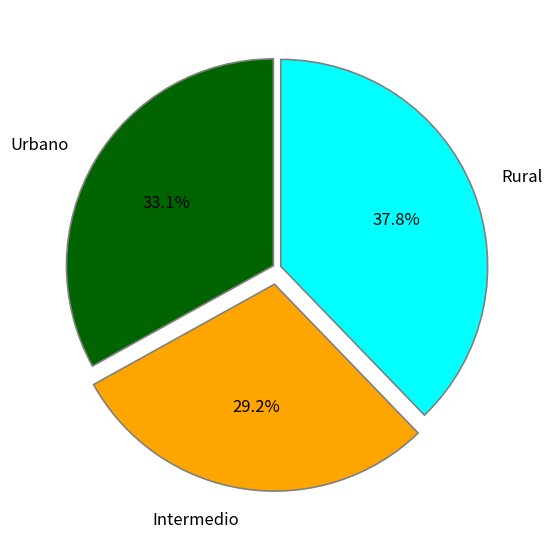

To the nearest percent, what percentage of the pie is Urbano?

33%